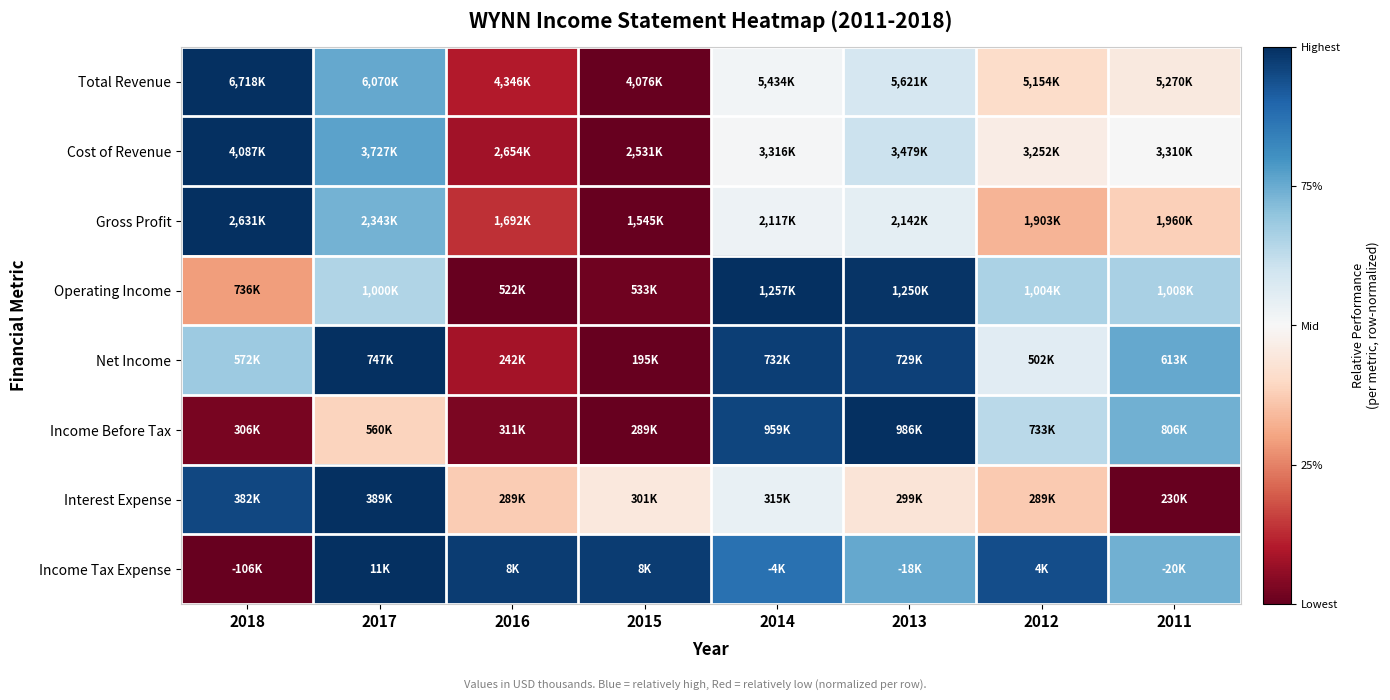

Reading left to right, transcribe all the data shown in this chart.

Total Revenue: 2018=1.0	2017=0.8	2016=0.1	2015=0.0	2014=0.5	2013=0.6	2012=0.4	2011=0.5
Cost of Revenue: 2018=1.0	2017=0.8	2016=0.1	2015=0.0	2014=0.5	2013=0.6	2012=0.5	2011=0.5
Gross Profit: 2018=1.0	2017=0.7	2016=0.1	2015=0.0	2014=0.5	2013=0.5	2012=0.3	2011=0.4
Operating Income: 2018=0.3	2017=0.7	2016=0.0	2015=0.0	2014=1.0	2013=1.0	2012=0.7	2011=0.7
Net Income: 2018=0.7	2017=1.0	2016=0.1	2015=0.0	2014=1.0	2013=1.0	2012=0.6	2011=0.8
Income Before Tax: 2018=0.0	2017=0.4	2016=0.0	2015=0.0	2014=1.0	2013=1.0	2012=0.6	2011=0.7
Interest Expense: 2018=1.0	2017=1.0	2016=0.4	2015=0.4	2014=0.5	2013=0.4	2012=0.4	2011=0.0
Income Tax Expense: 2018=0.0	2017=1.0	2016=1.0	2015=1.0	2014=0.9	2013=0.8	2012=0.9	2011=0.7